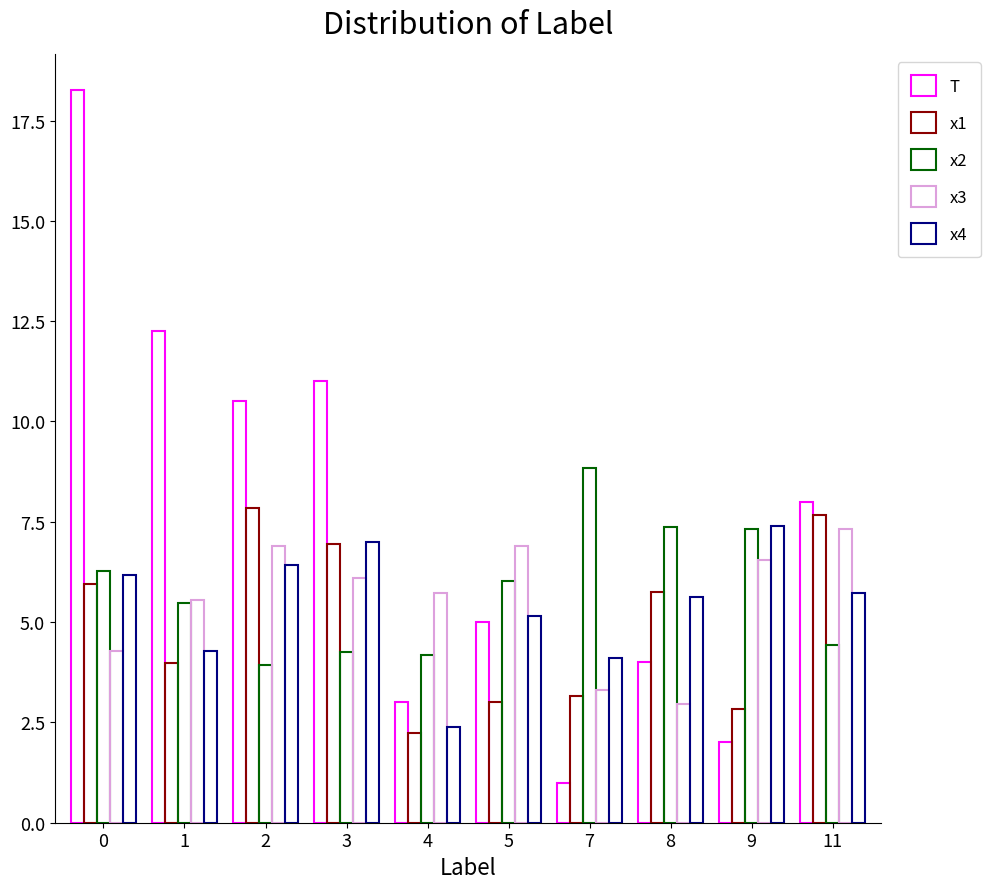

Which series has the largest range (max minus min)?

T